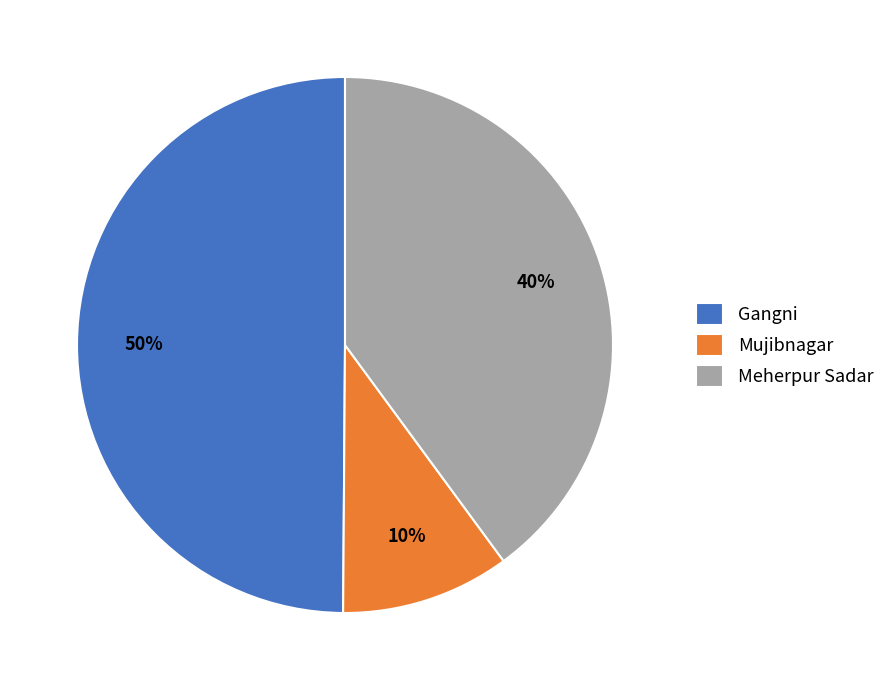

Is the sum of Mujibnagar and Gangni greater than half?

Yes